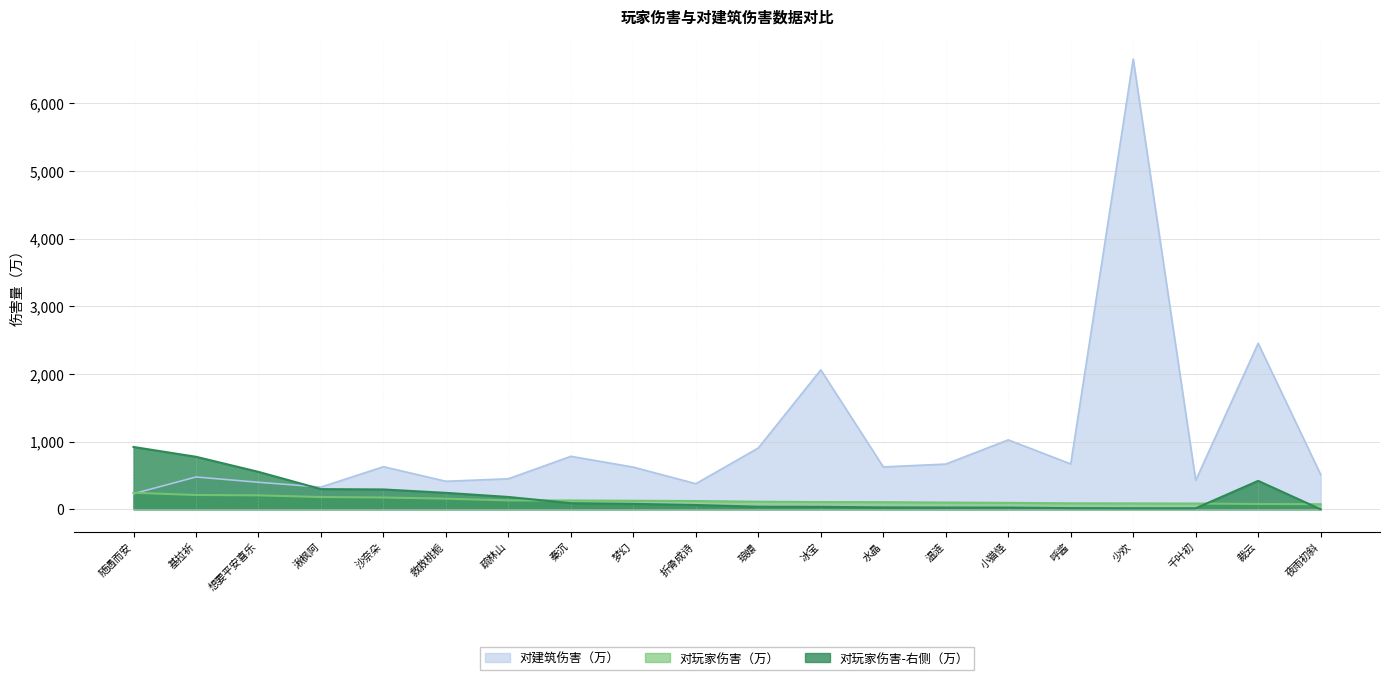

Reading left to right, what are all the values shown in this chart?

对建筑伤害（万）: 随遇而安=230	基拉祈=477	想要平安喜乐=399	湫枫阿=328	沙奈朵=629	救救桃栀=414	疏林山=451	秦沉=783	梦幻=623	折骨成诗=378	琅嬛=906	冰宝=2061	水晶=626	温涟=668	小猫怪=1026	呼酱=670	少欢=6655	千叶初=428	裁云=2453	夜雨初斜=514
对玩家伤害（万）: 随遇而安=244	基拉祈=211	想要平安喜乐=206	湫枫阿=181	沙奈朵=174	救救桃栀=157	疏林山=131	秦沉=130	梦幻=126	折骨成诗=122	琅嬛=112	冰宝=107	水晶=105	温涟=100	小猫怪=95	呼酱=88	少欢=87	千叶初=85	裁云=78	夜雨初斜=75
对玩家伤害-右侧: 随遇而安=921	基拉祈=776	想要平安喜乐=553	湫枫阿=298	沙奈朵=293	救救桃栀=243	疏林山=182	秦沉=90	梦幻=80	折骨成诗=63	琅嬛=38	冰宝=36	水晶=28	温涟=26	小猫怪=25	呼酱=17	少欢=15	千叶初=15	裁云=420	夜雨初斜=0